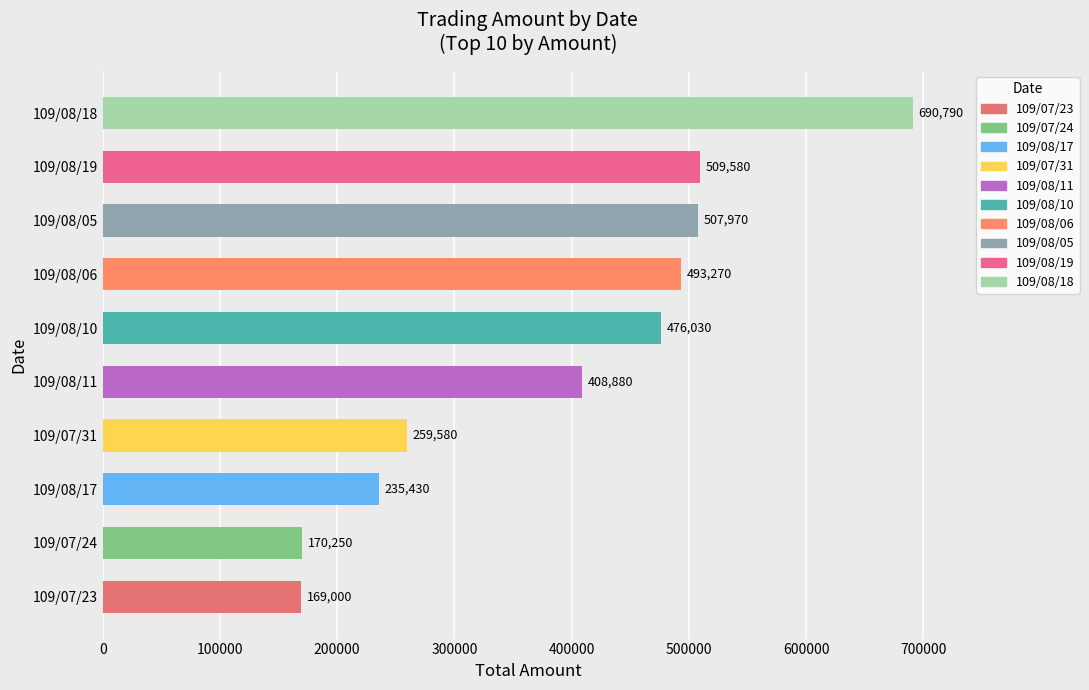

Which has a higher value, 109/07/23 or 109/08/19?

109/08/19